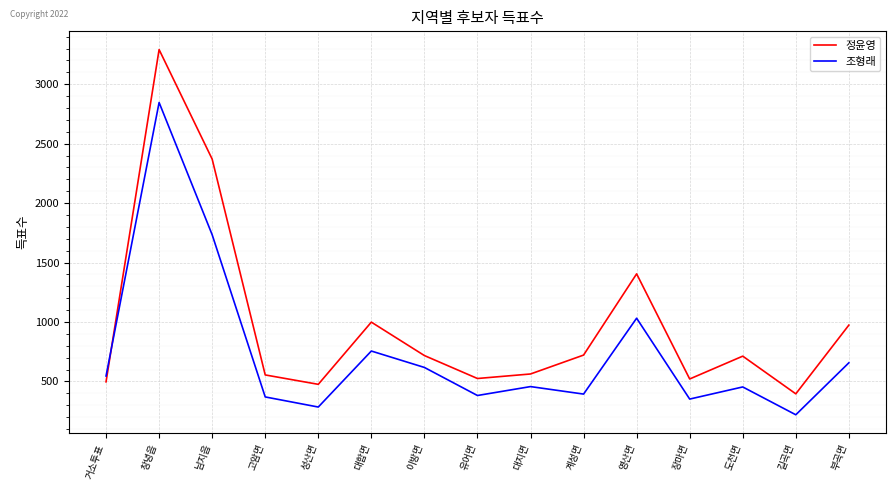

What is the lowest value of the 정윤영 series?

396